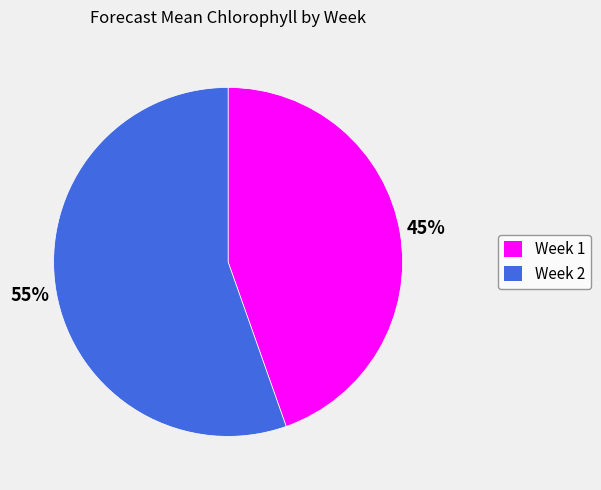

How many slices are in this pie chart?

2